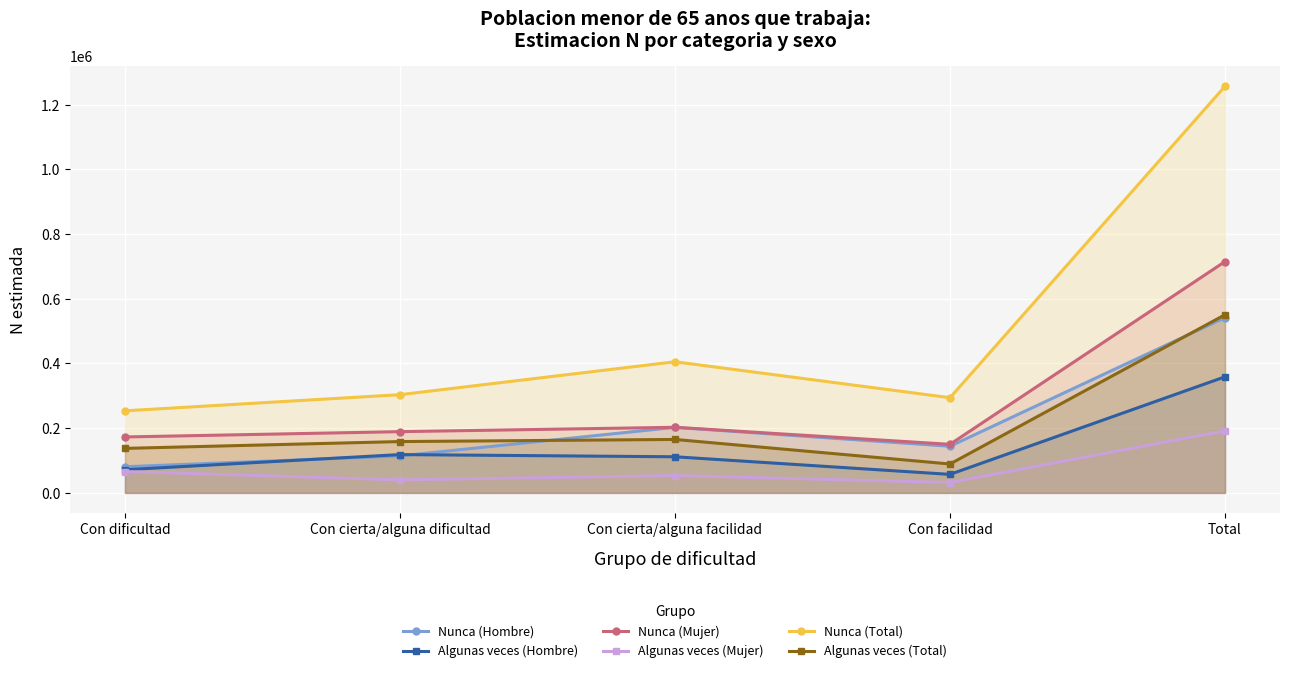

True or false: Algunas veces (Mujer) and Nunca (Mujer) cross at least once.

False